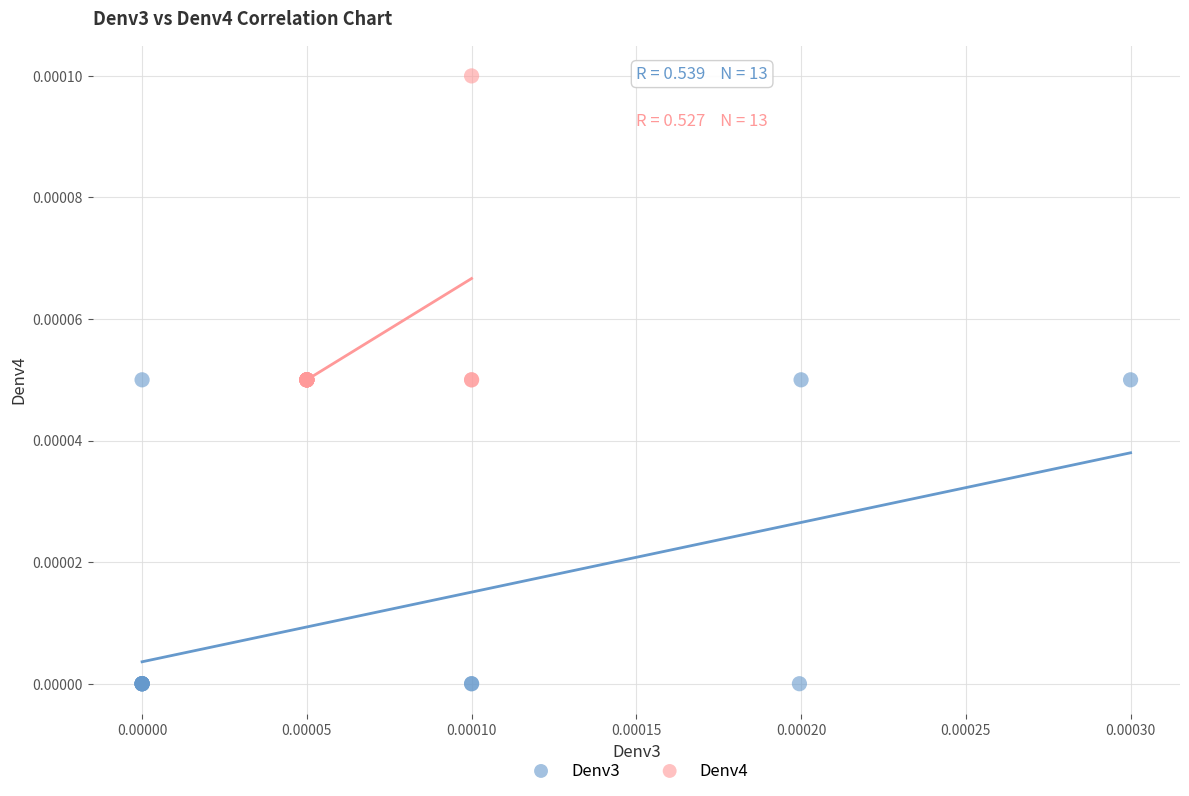

Which series contains the lowest Y value?

Denv3